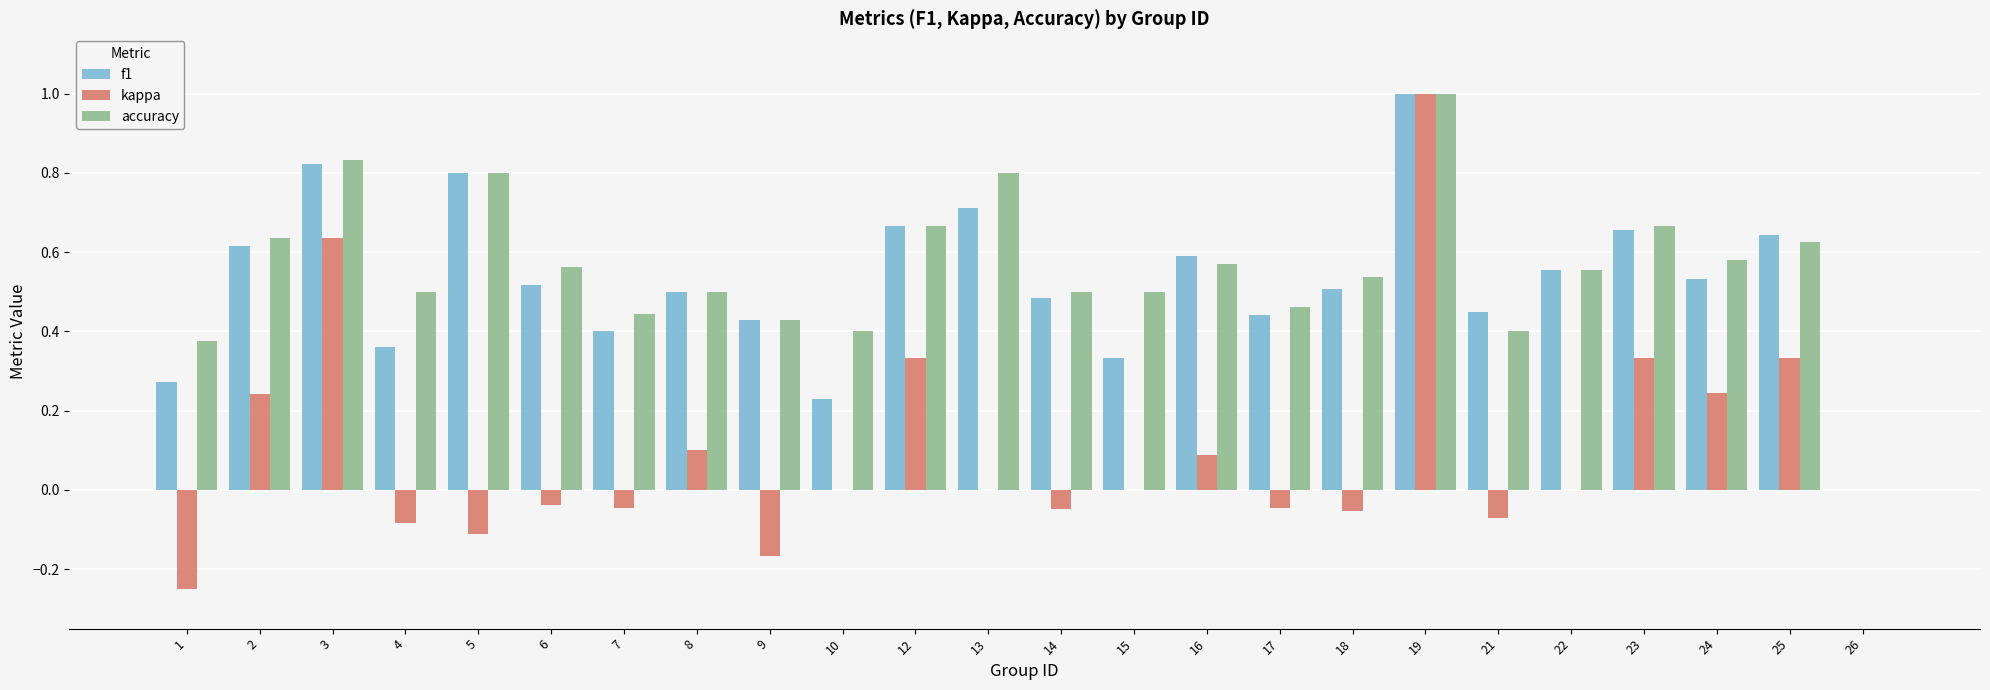

Which series has the widest spread of values?

kappa